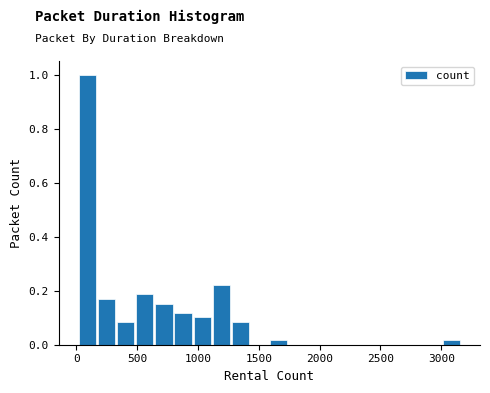

Around what value on the x-axis is the tallest bar? Give the approximate position of its centre, as read against the axis.

100